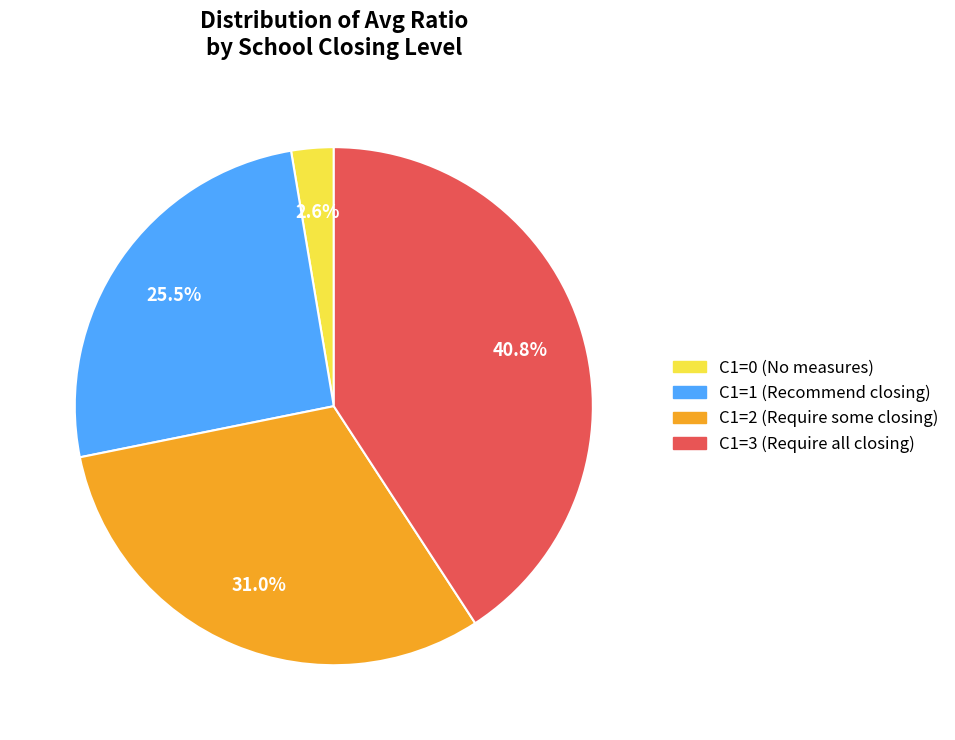

Which has a higher value, C1=3 or C1=2?

C1=3